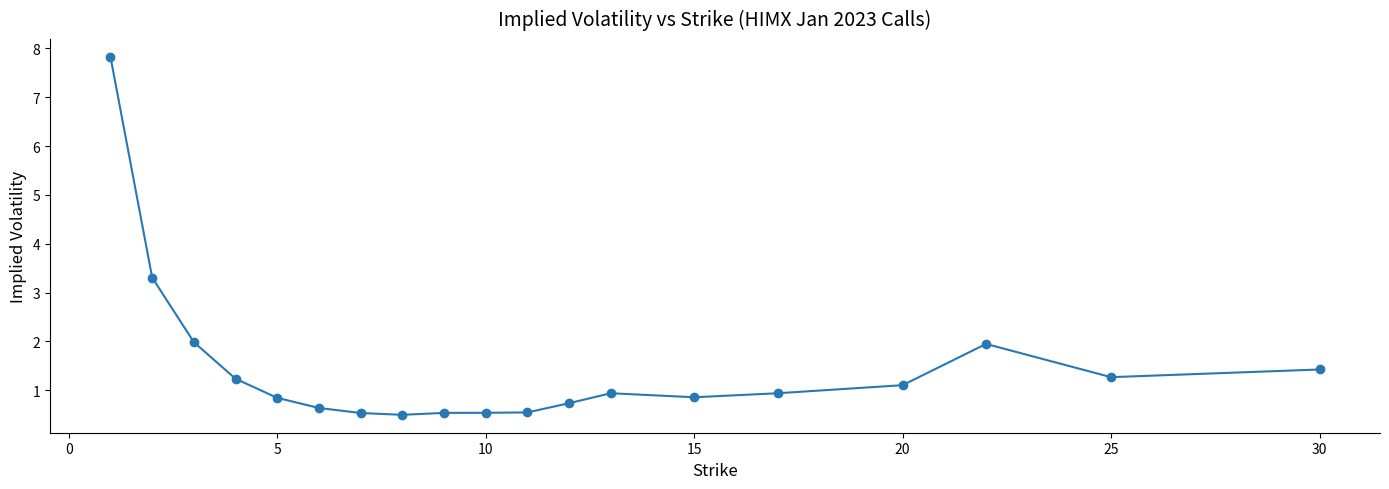

What is the difference between the second highest and minimum values?

2.8